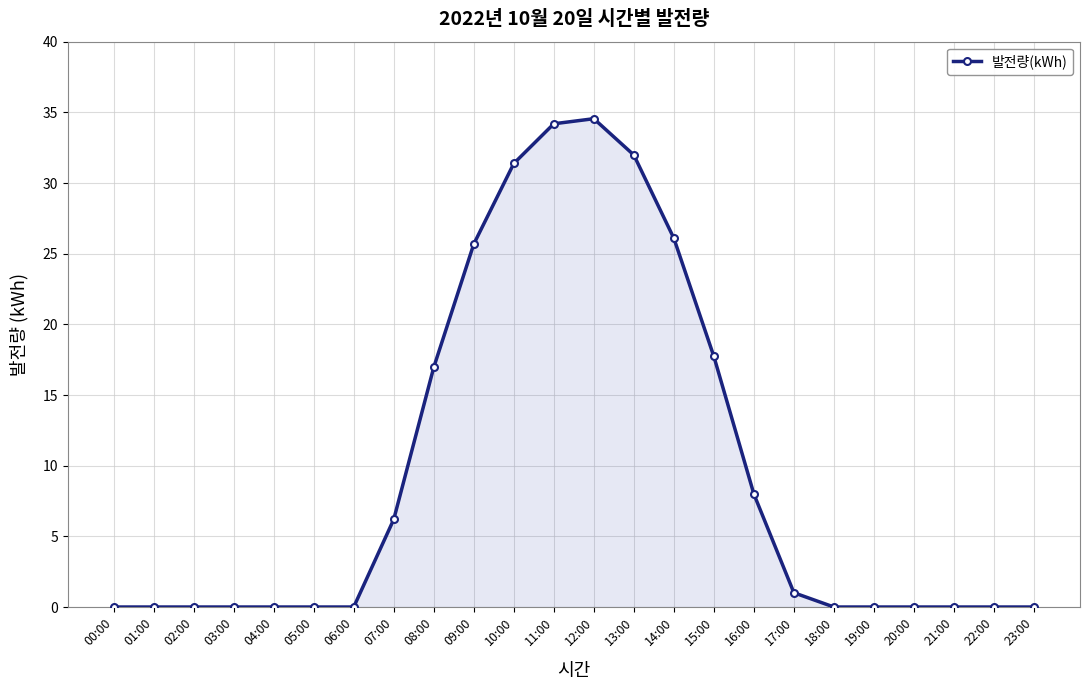

What is the change in value from 11:00 to 21:00?

-34.2